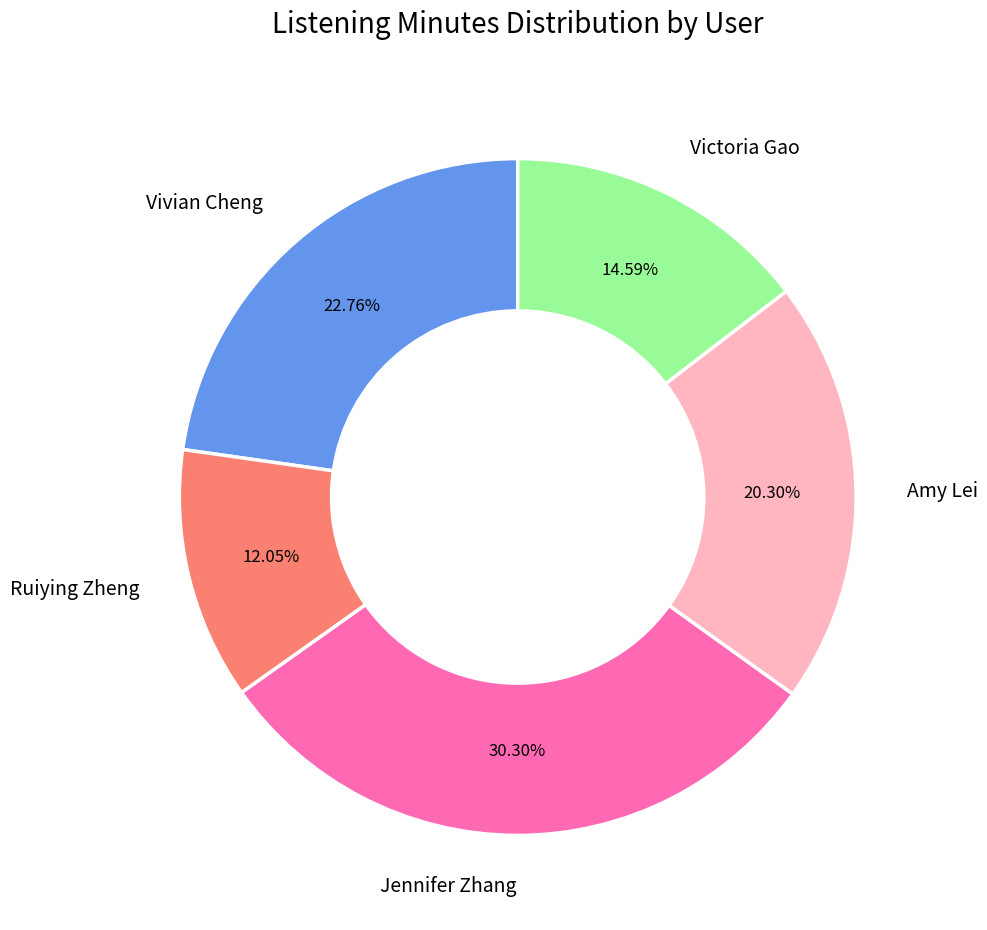

What percentage is the Jennifer Zhang slice, to the nearest percent?

30%